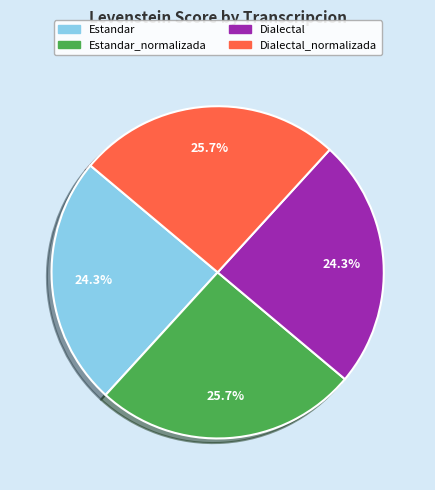

Approximately how many times larger is the value at Estandar_normalizada compared to Dialectal_normalizada?

1.0